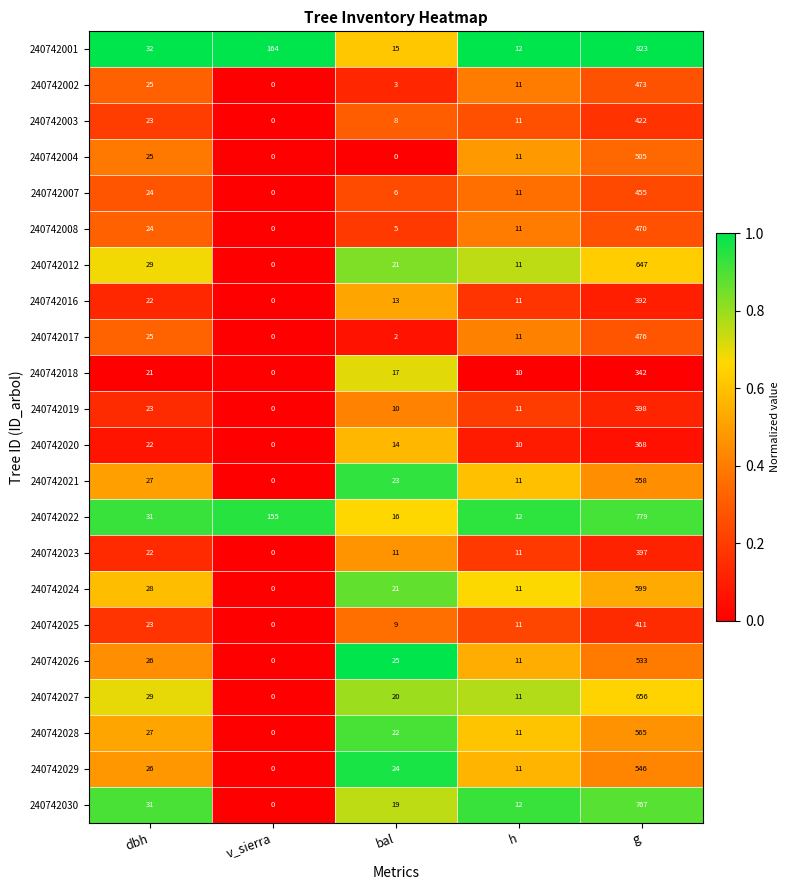

Is it true that 240742026 equals 533 at g?

True